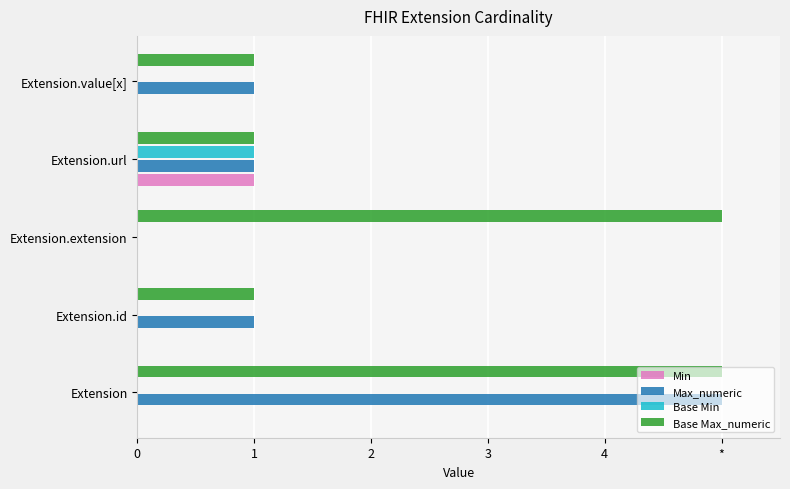

What are all the series names shown in the legend?

Min, Max_numeric, Base Min, Base Max_numeric